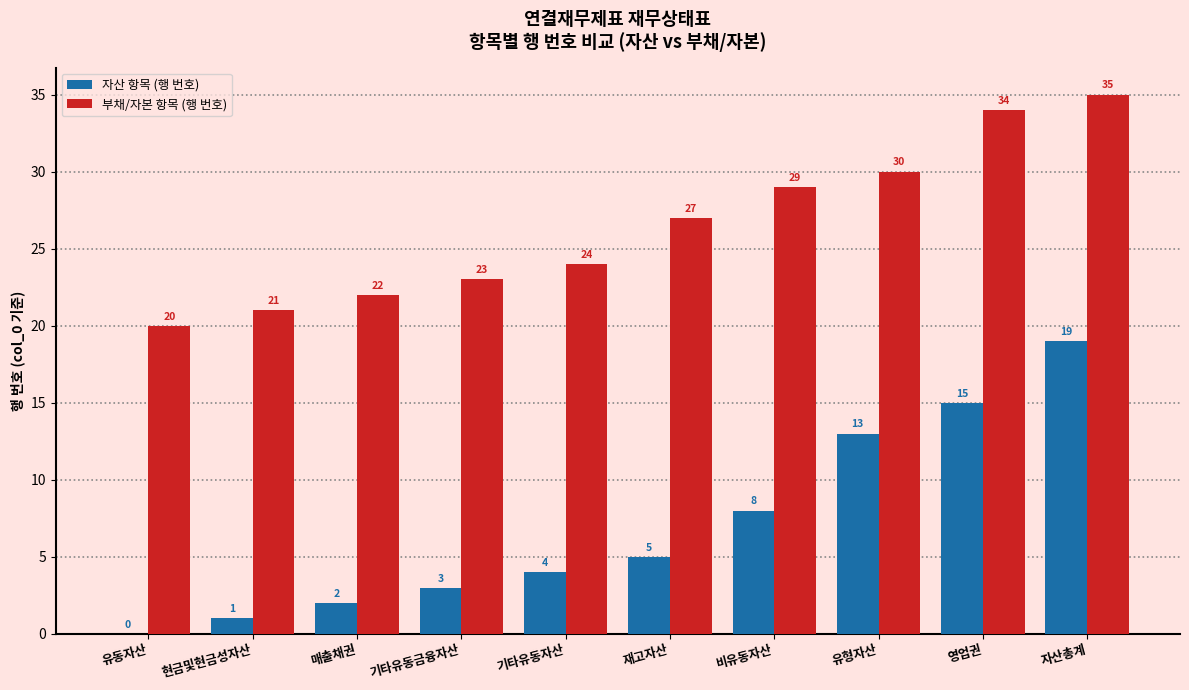

The 자산 항목 (행 번호) series shows 2 at 기타유동자산. True or false?

False